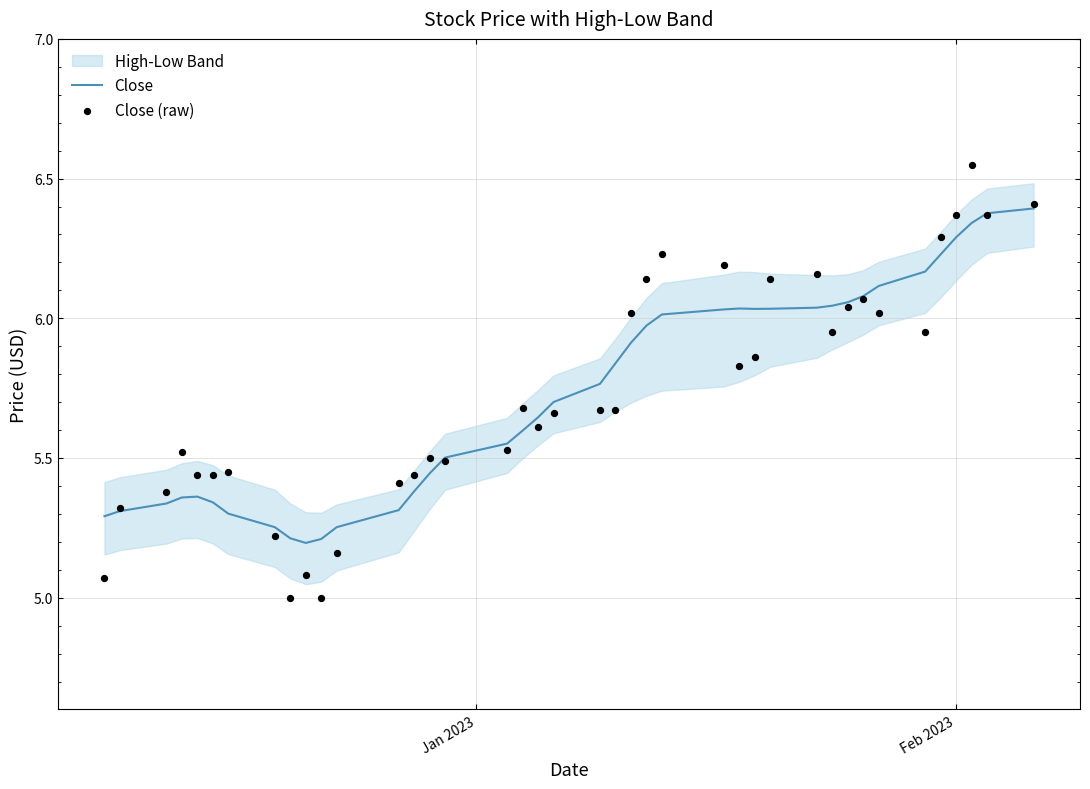

What is the minimum value for Close?

5.2